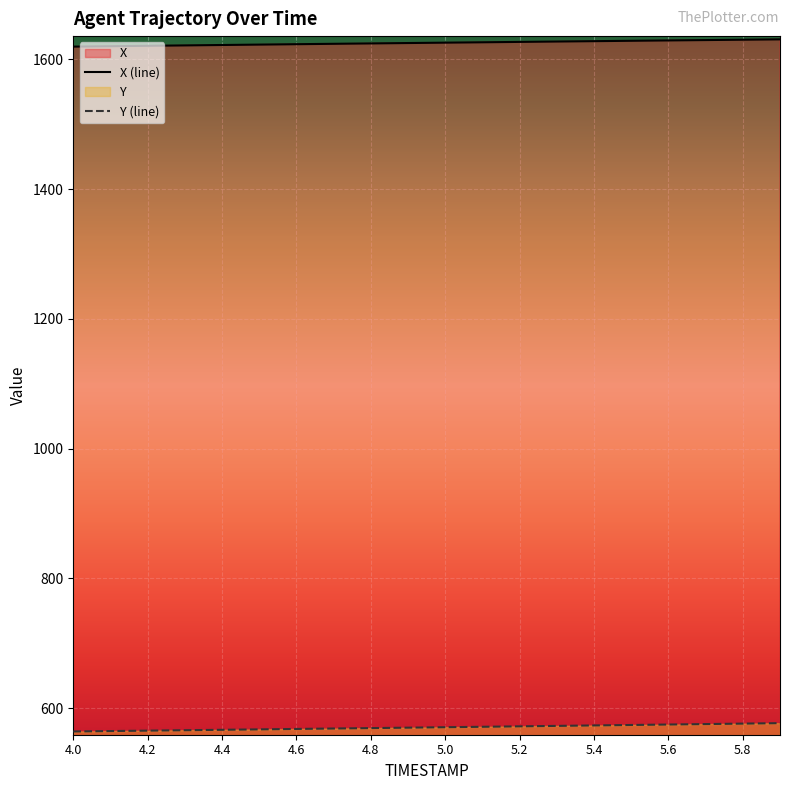

Where is Y nearest to the value 570?

4.9